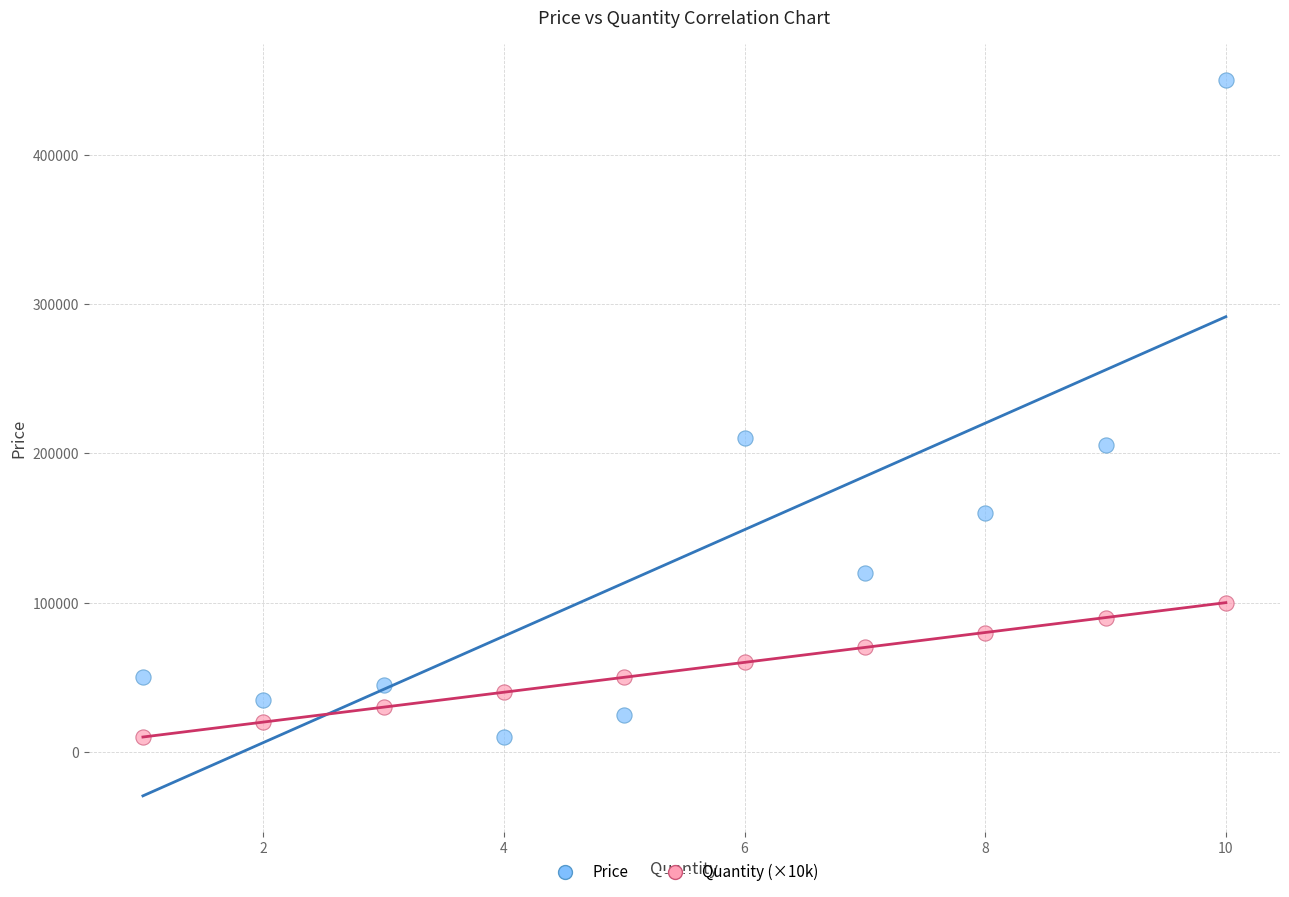

What is the X range (max minus min) for the scatter plot?

9